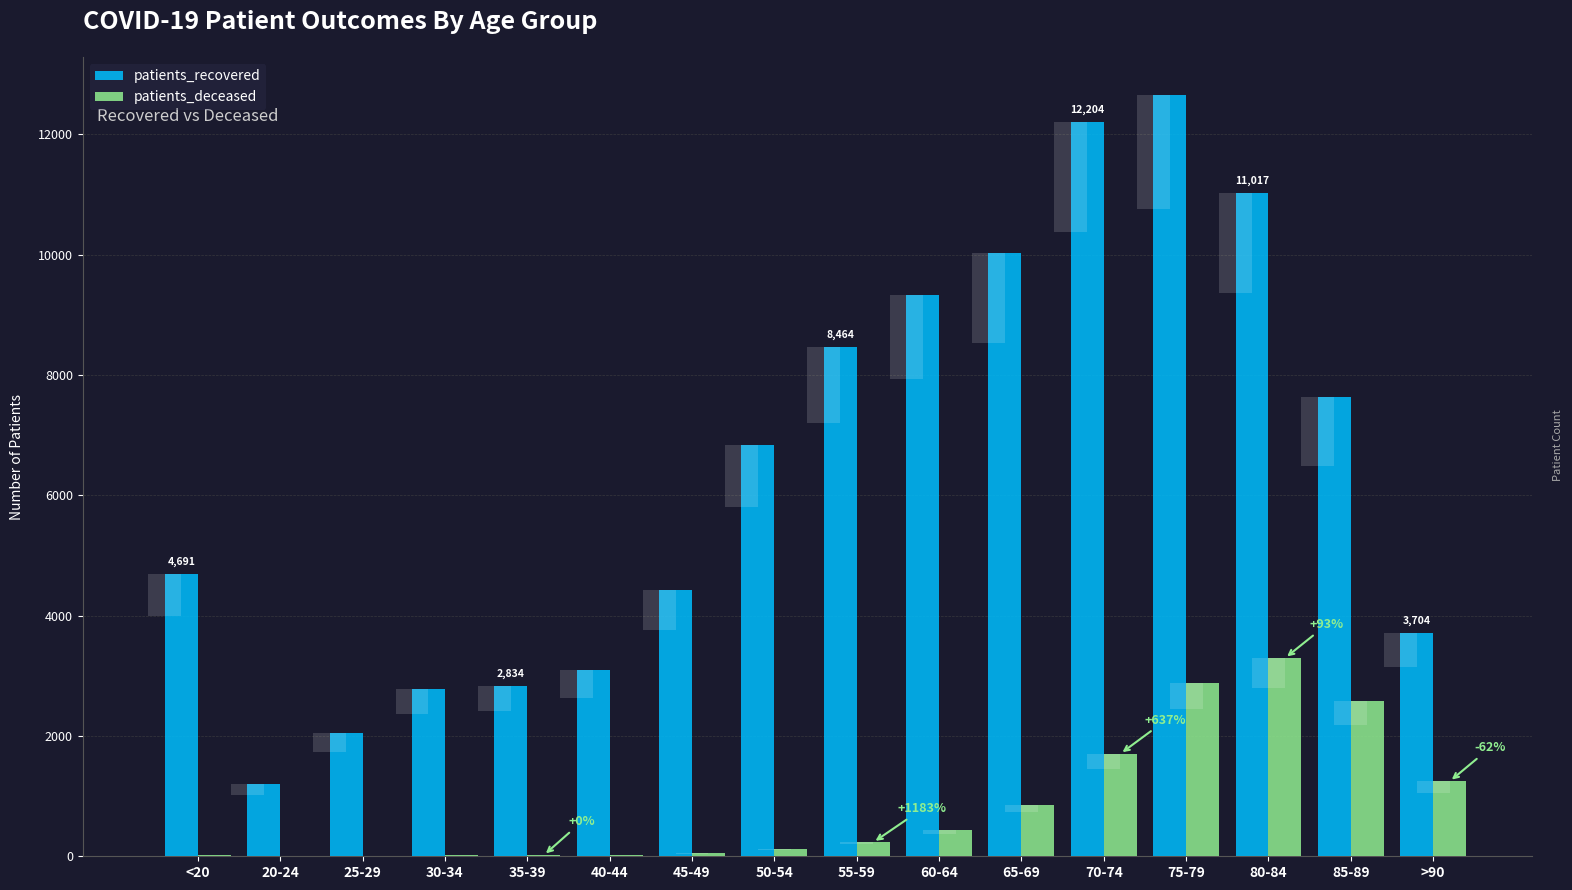

Is it true that patients_recovered equals 3094 at 40-44?

True